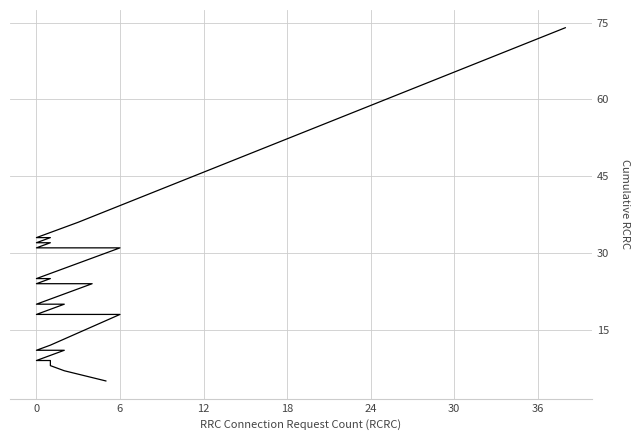

Which has a higher value, 24 or 12?

24